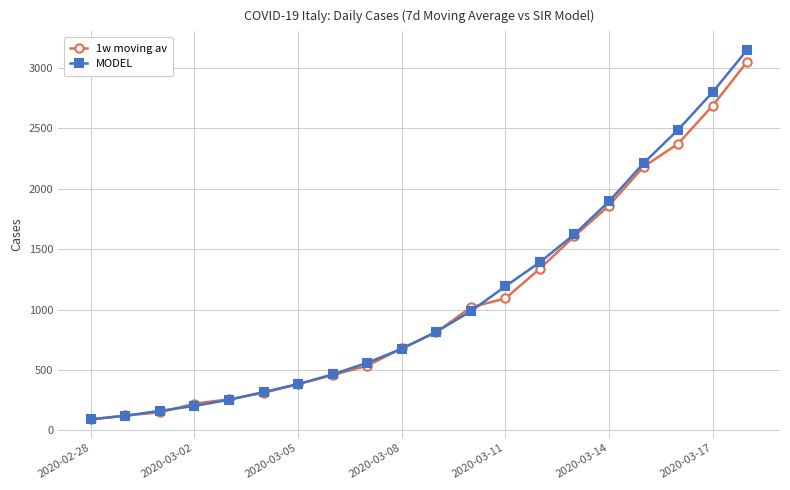

What is the value of the 1w moving av point at the 5th from the left?

258.1